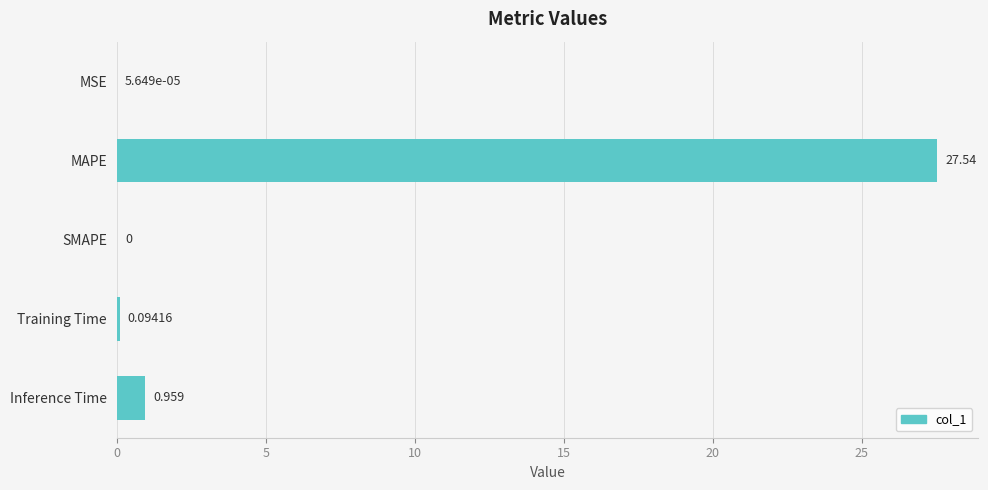

Where is the data nearest to the value 13?

Inference Time